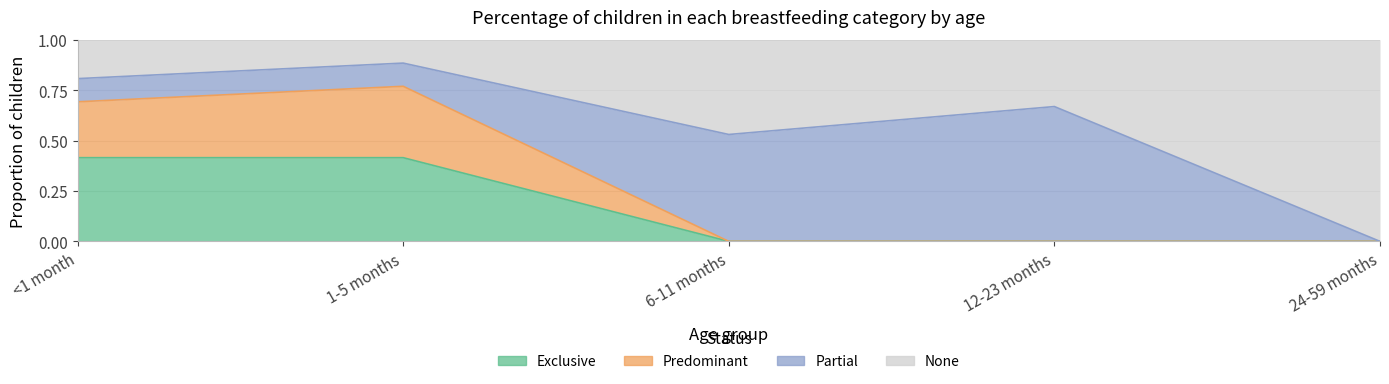

Count the Exclusive values in the range 0 to 1.

5